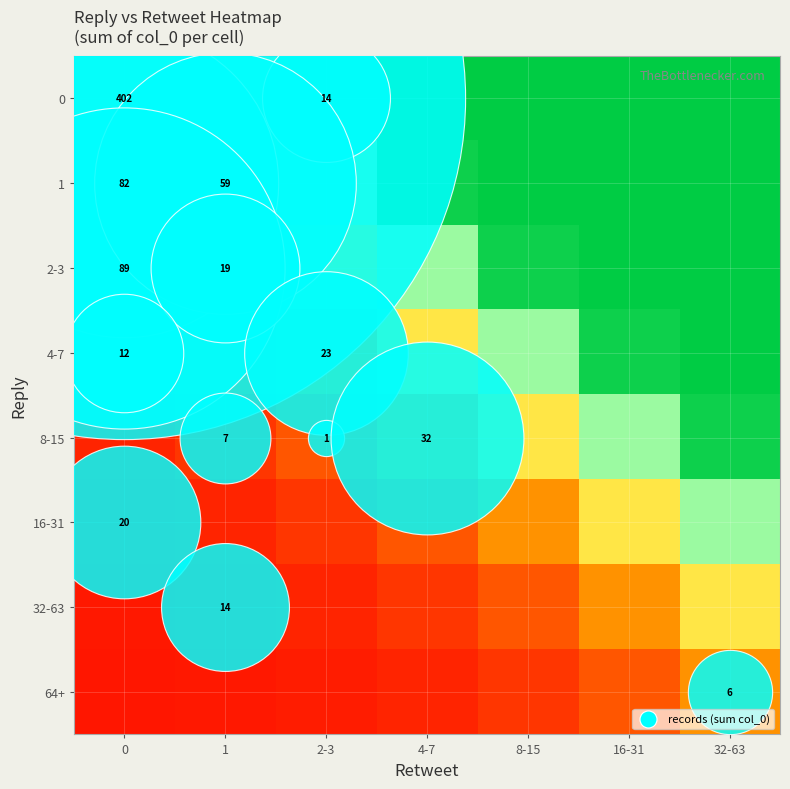

At 32-63, list the series in order from smallest to largest.

64+, 32-63, 16-31, 8-15, 4-7, 2-3, 1, 0